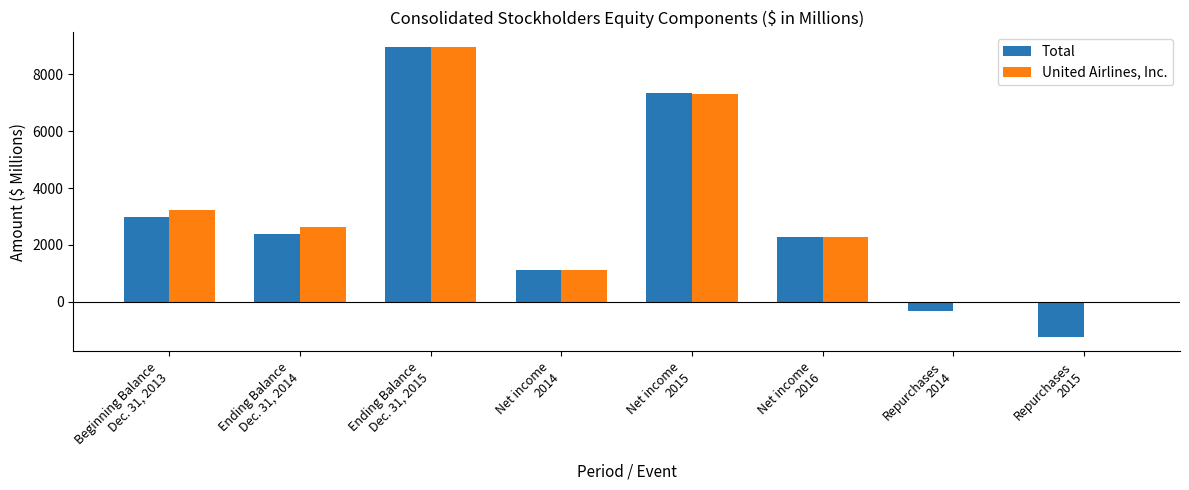

What is the spread (max minus min) of values at Repurchases
2015?

1232